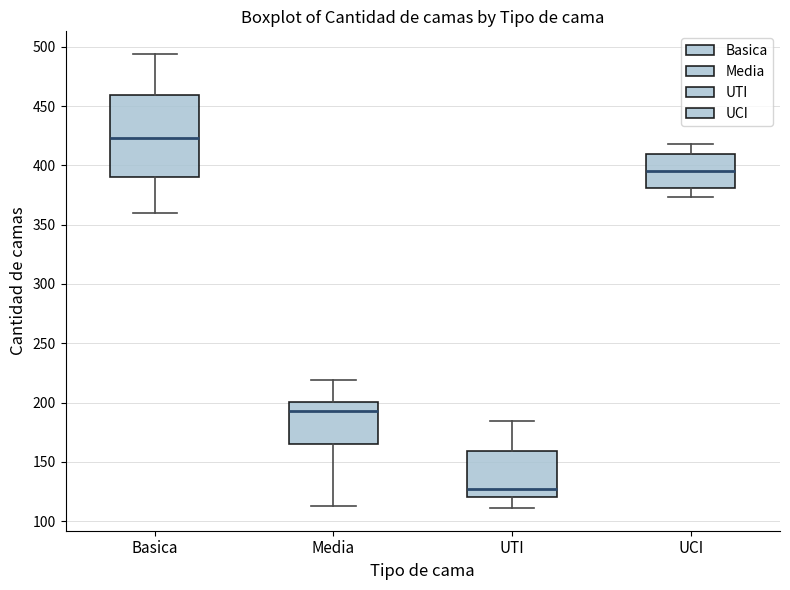

Where does the lower whisker of the box for UTI end on the y-axis? The values are not printed on the chart, so give them approximately, as read against the axis.

110